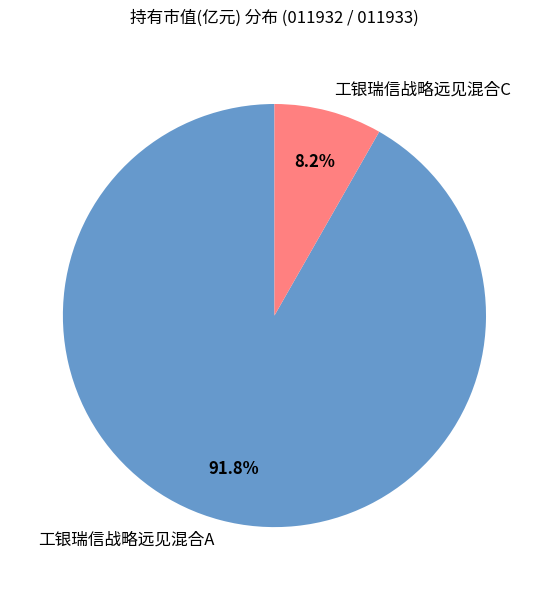

Count the number of slices in the pie.

2